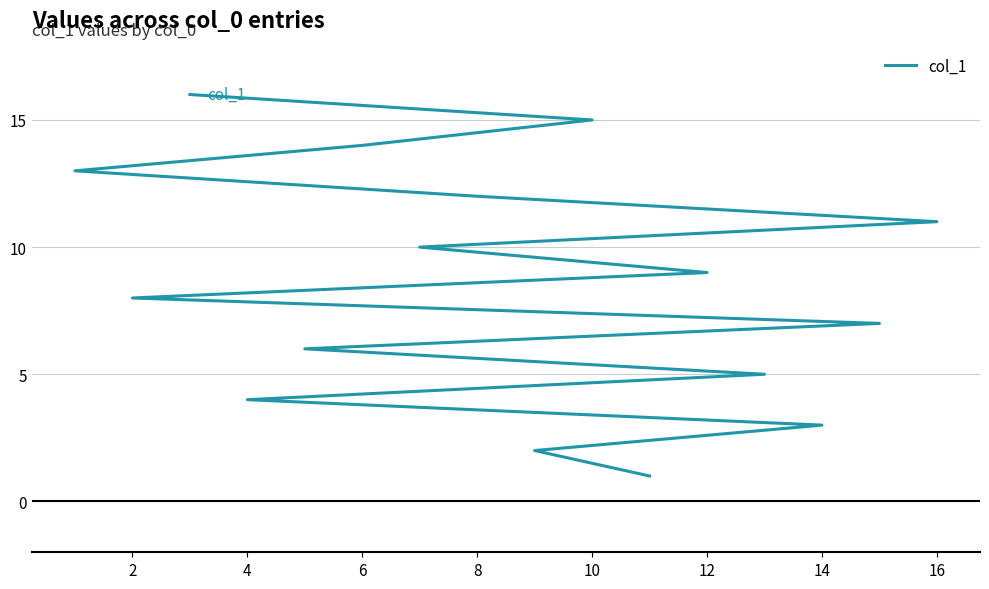

The value at 0 is 1. True or false?

False